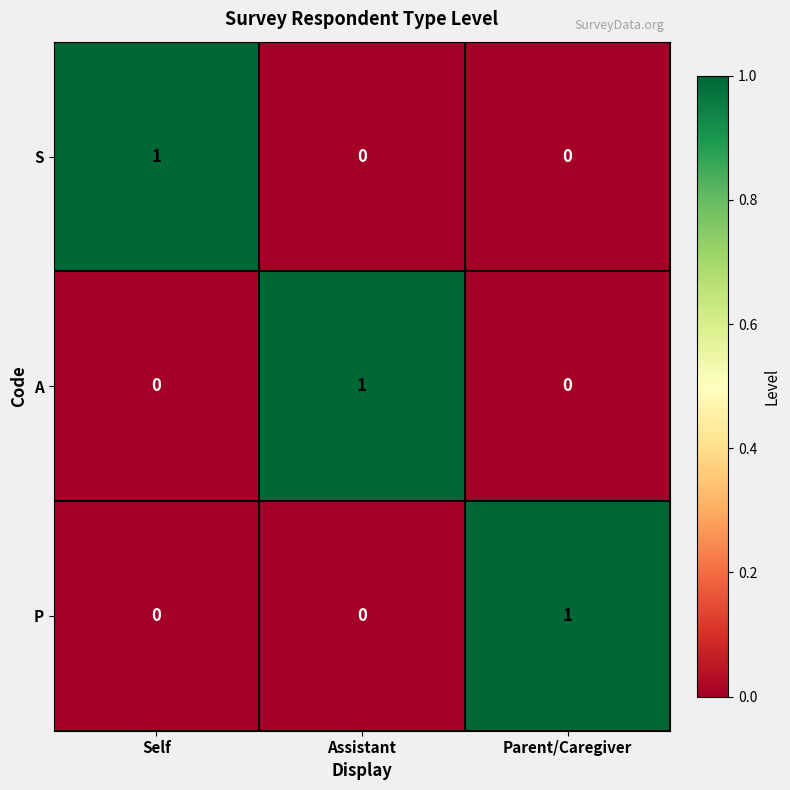

At how many categories does at least one series exceed 0?

3